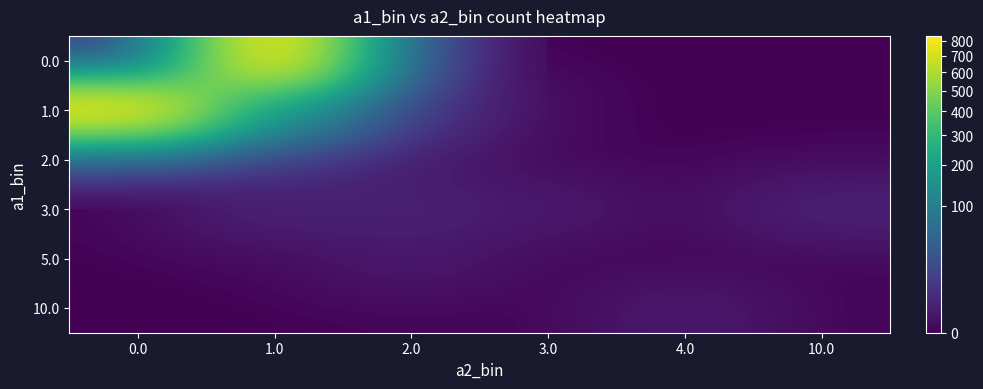

Reading right to left, list all the values displayed in this chart.

0.0: 10.0=0	4.0=0	3.0=0	2.0=0	1.0=832	0.0=0
1.0: 10.0=0	4.0=0	3.0=0	2.0=4	1.0=150	0.0=832
2.0: 10.0=0	4.0=0	3.0=0	2.0=1	1.0=4	0.0=0
3.0: 10.0=2	4.0=0	3.0=1	2.0=2	1.0=2	0.0=0
5.0: 10.0=0	4.0=0	3.0=0	2.0=1	1.0=0	0.0=0
10.0: 10.0=0	4.0=1	3.0=0	2.0=0	1.0=0	0.0=0